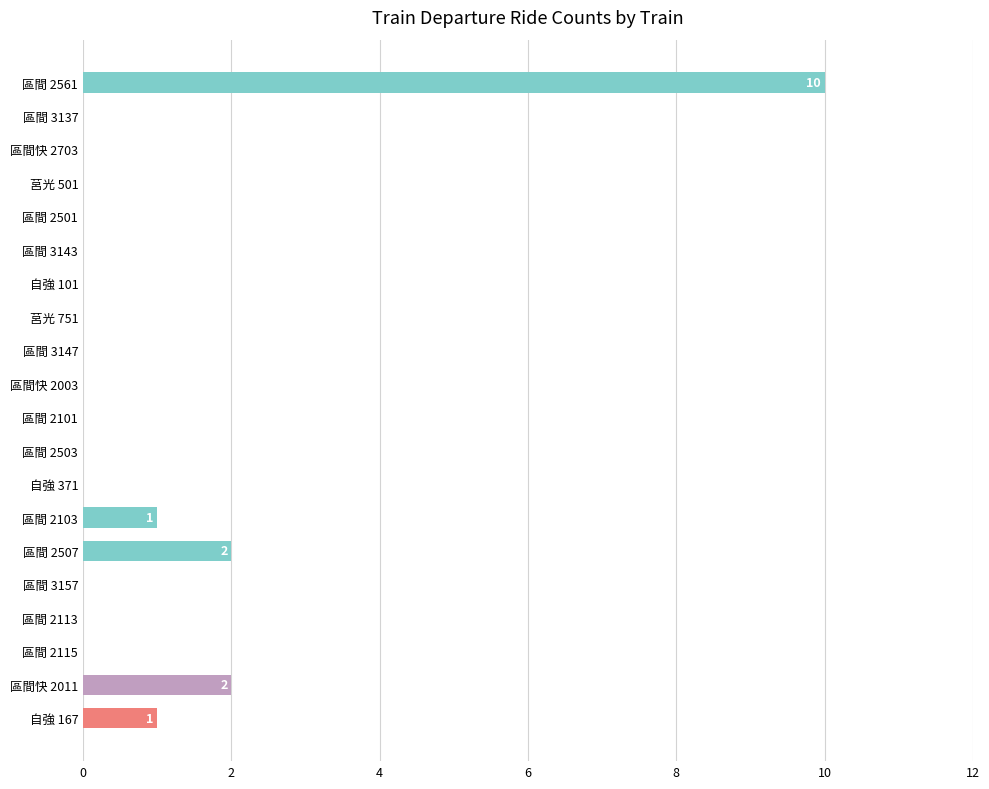

What is the greatest value displayed?

10